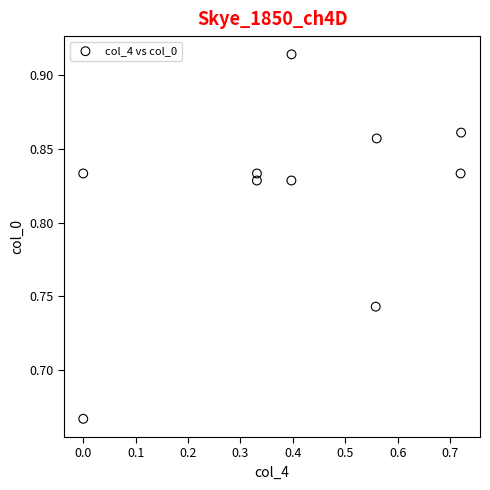

What is the average X value?

0.4